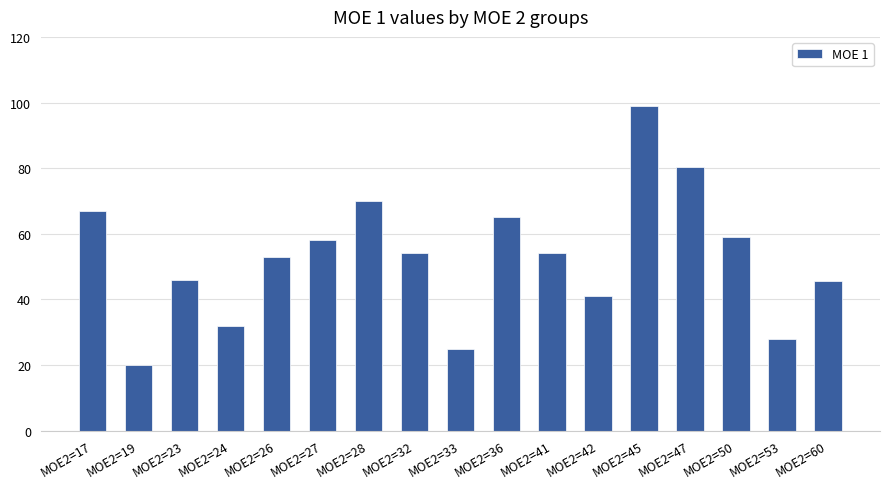

Reading right to left, what are all the values shown in this chart?

45.5	28.0	59.0	80.5	99.0	41.0	54.0	65.0	25.0	54.0	70.0	58.0	53.0	32.0	46.0	20.0	67.0